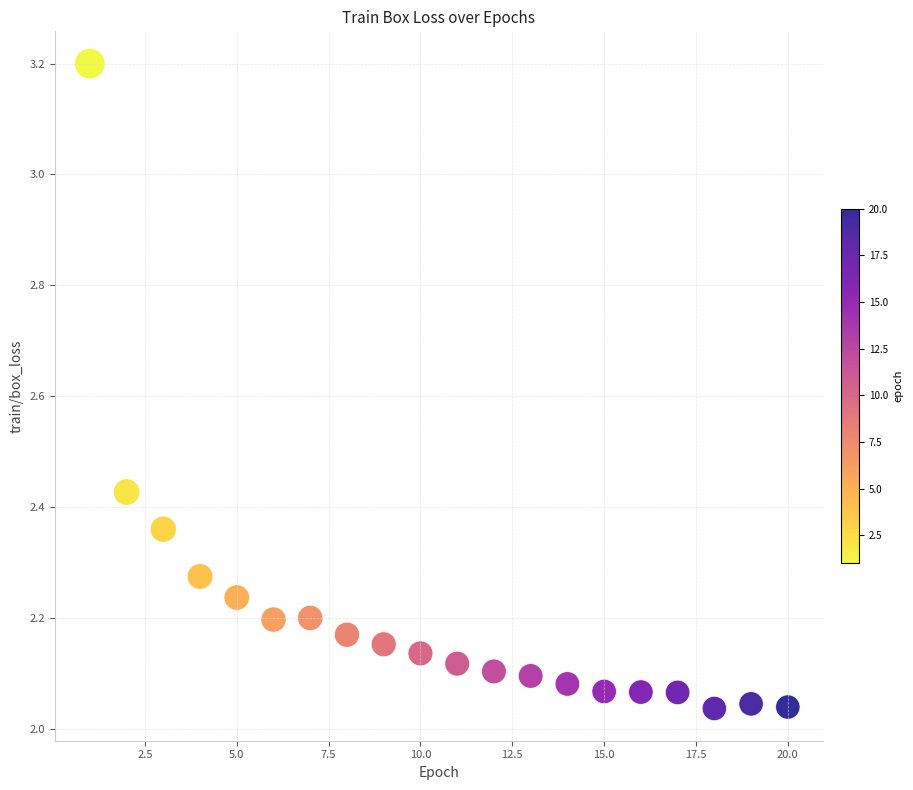

What is the range of X values (max minus min)?

19.0